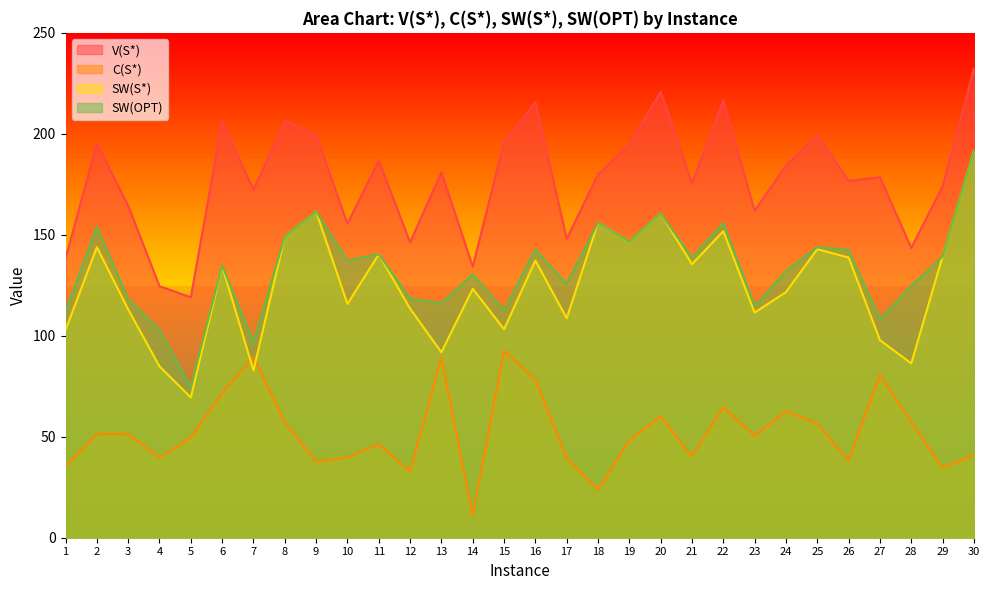

What is the lowest value of the SW(OPT) series?

74.8